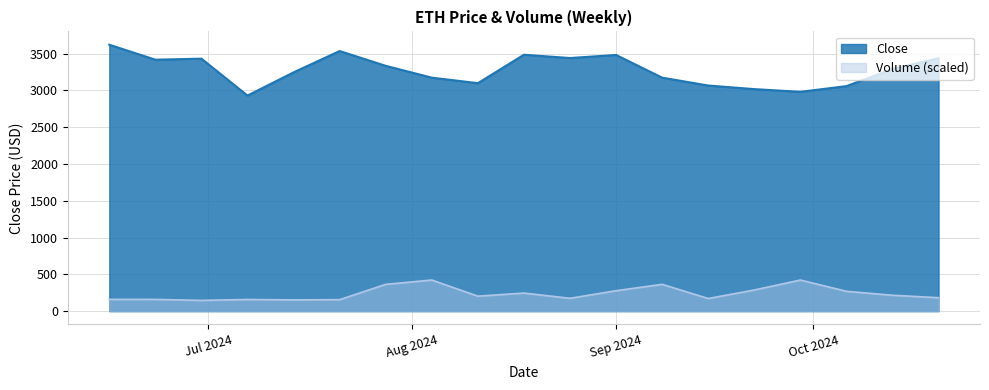

Which series has the largest total across all categories?

Close